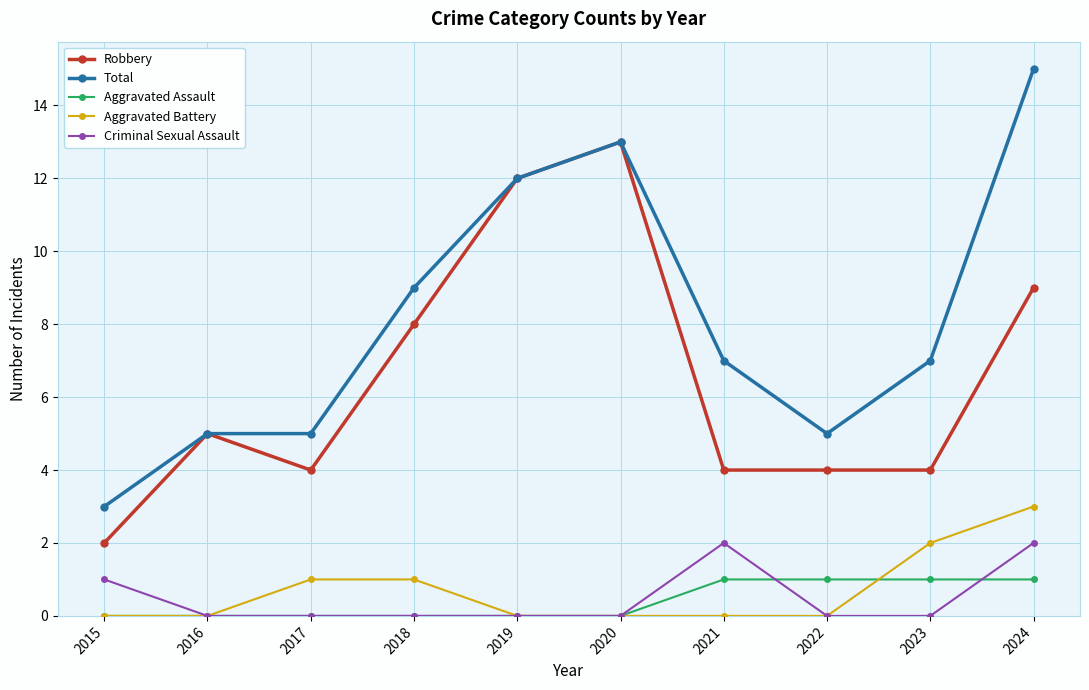

True or false: Total and Aggravated Battery cross at least once.

False